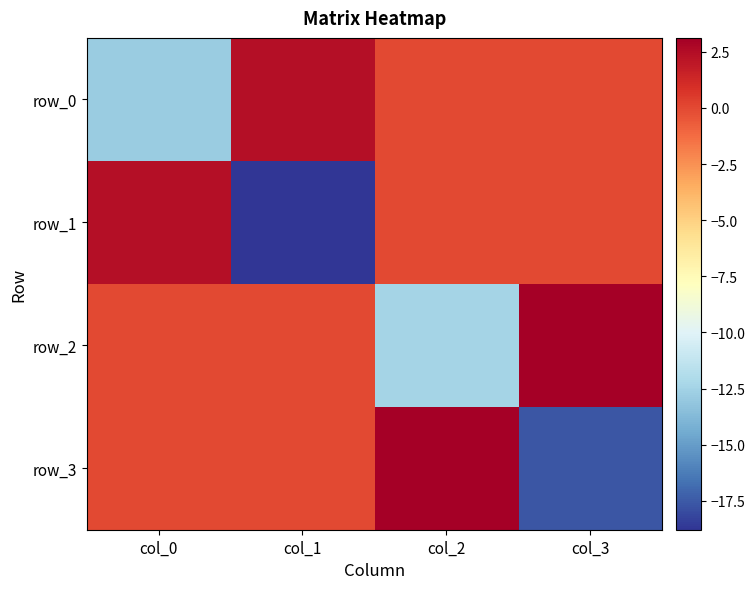

Between col_0 and col_2, which is larger?

col_2